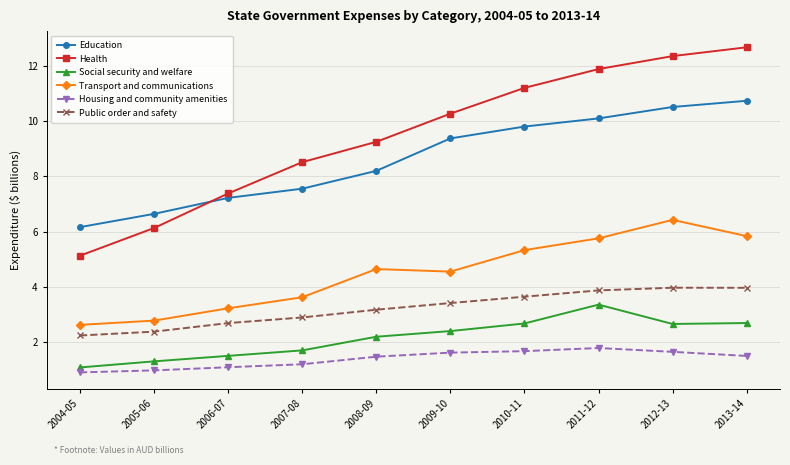

Rank the series by their maximum value, from highest to lowest.

Health, Education, Transport and communications, Public order and safety, Social security and welfare, Housing and community amenities